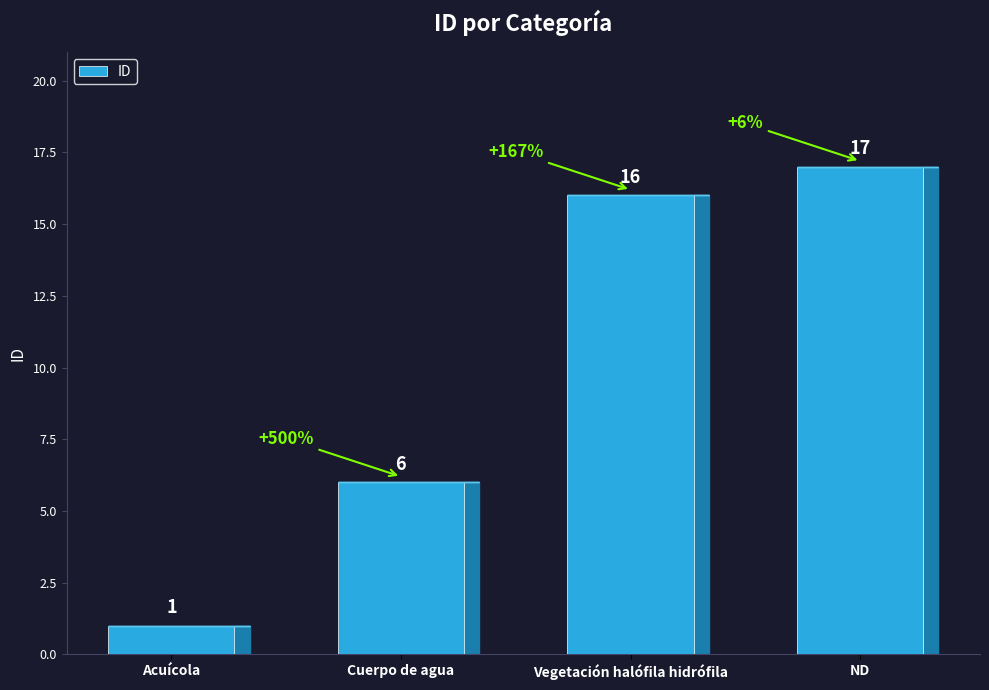

How many values are below 16?

2